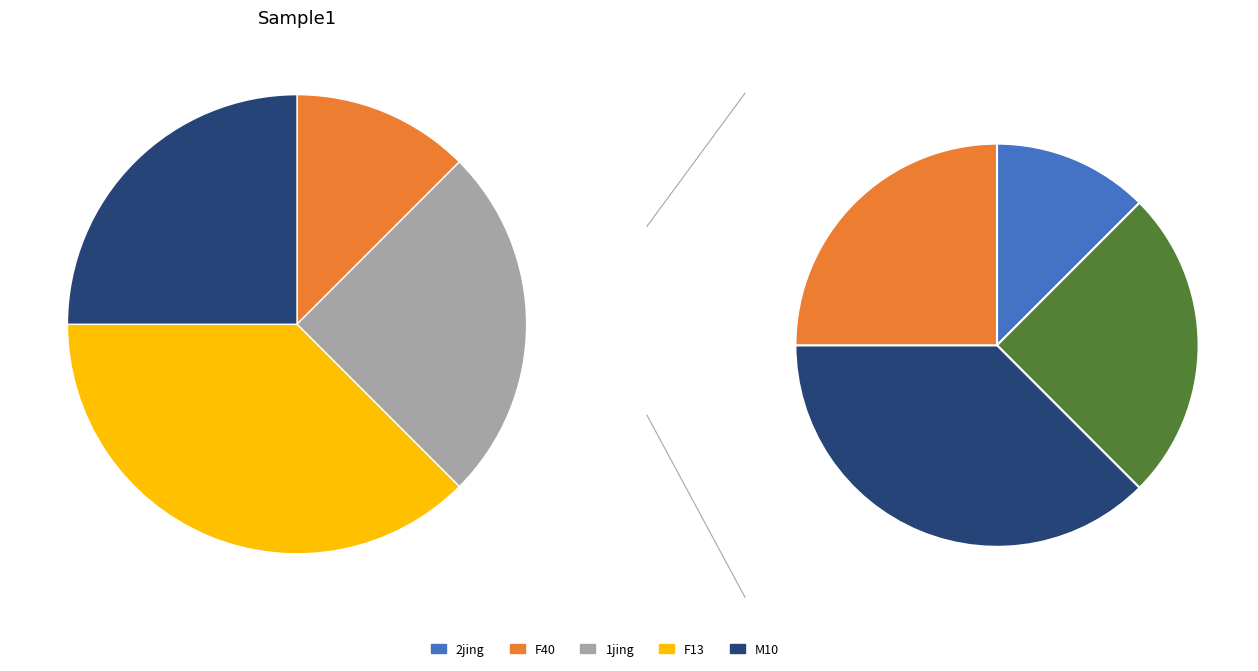

What percentage is the F13 slice, to the nearest percent?

38%